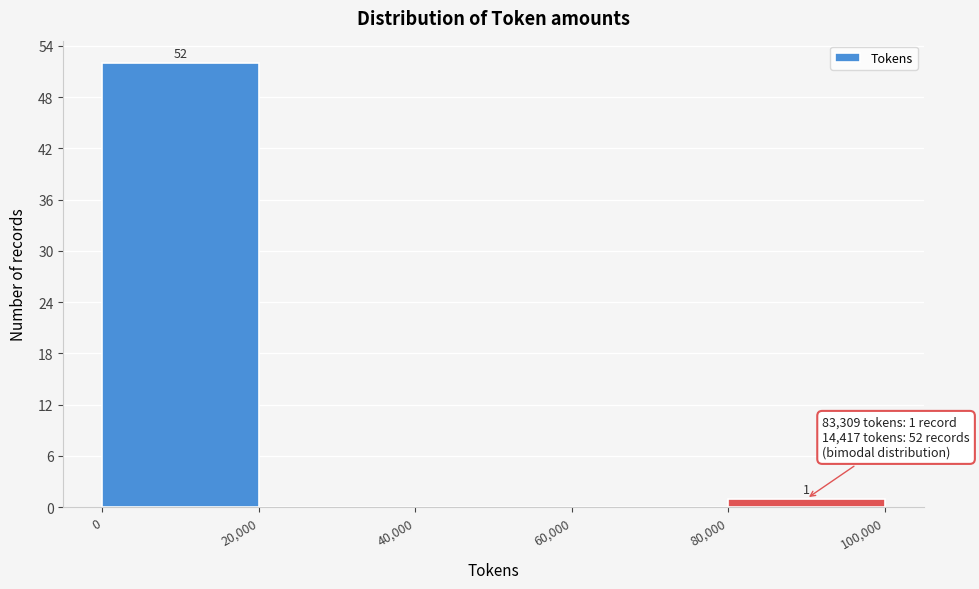

Over which range of the x-axis is the bar tallest?

0 to 20,000